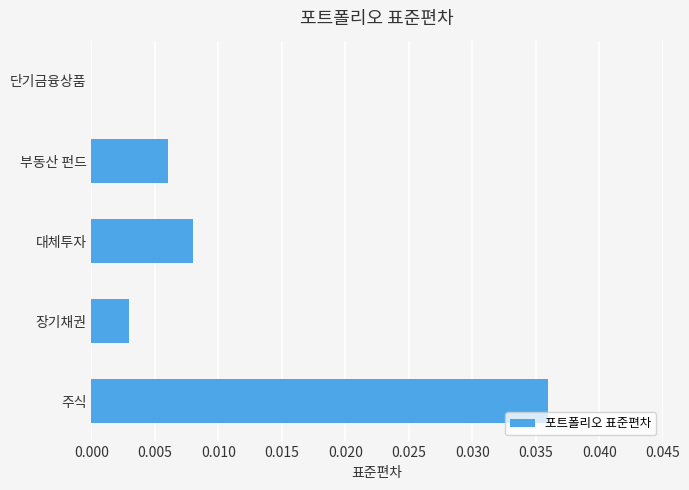

True or false: the data shows 0.0 at 단기금융상품.

True